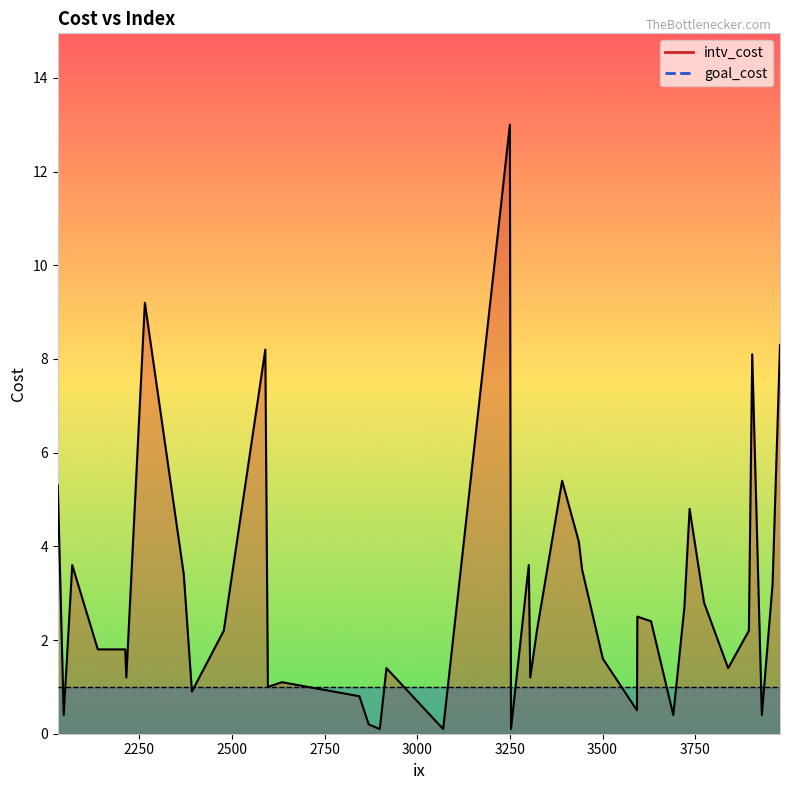

Which category has the highest value in the goal_cost series?

3391